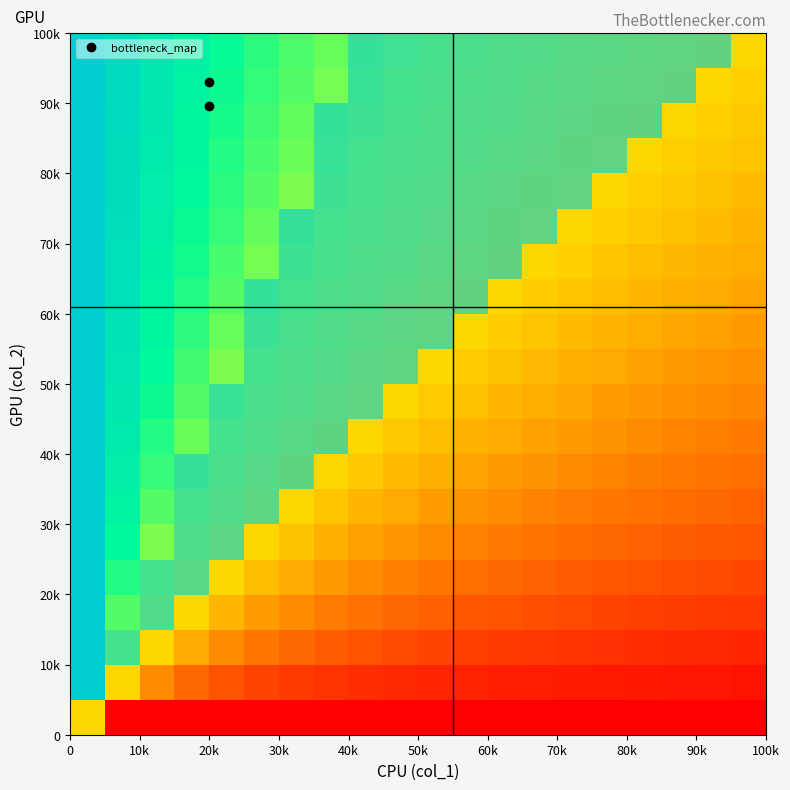

How many categories are shown in the chart?

20